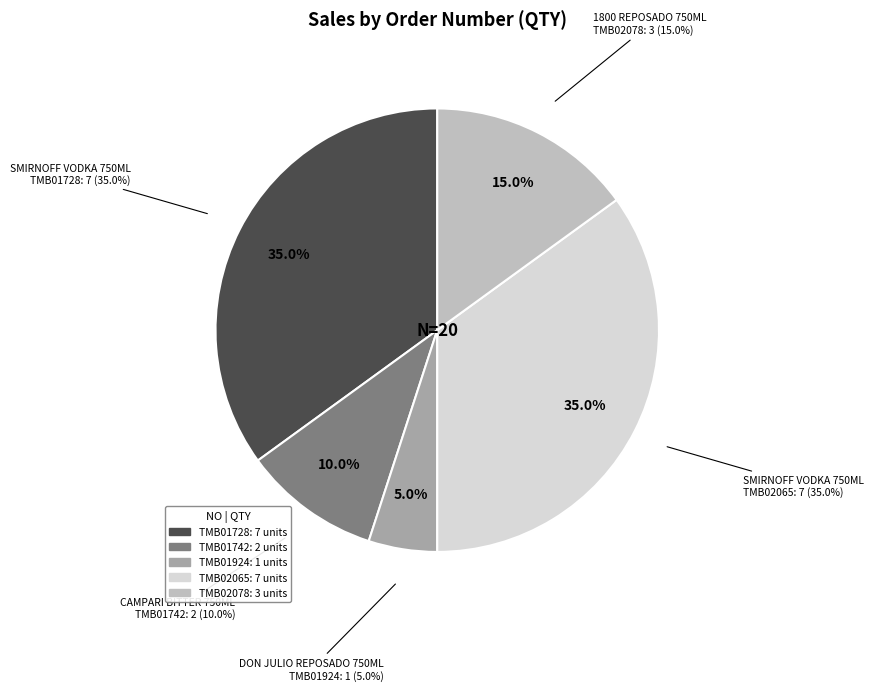

Rank the categories by value from highest to lowest.

TMB01728, TMB02065, TMB02078, TMB01742, TMB01924